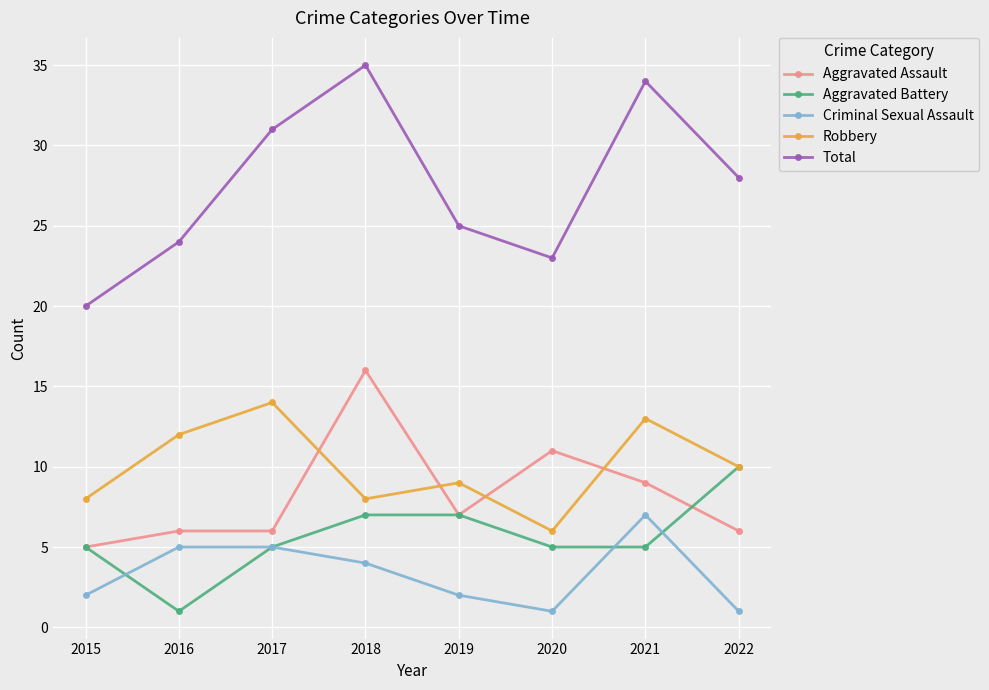

What is the greatest value displayed?

35